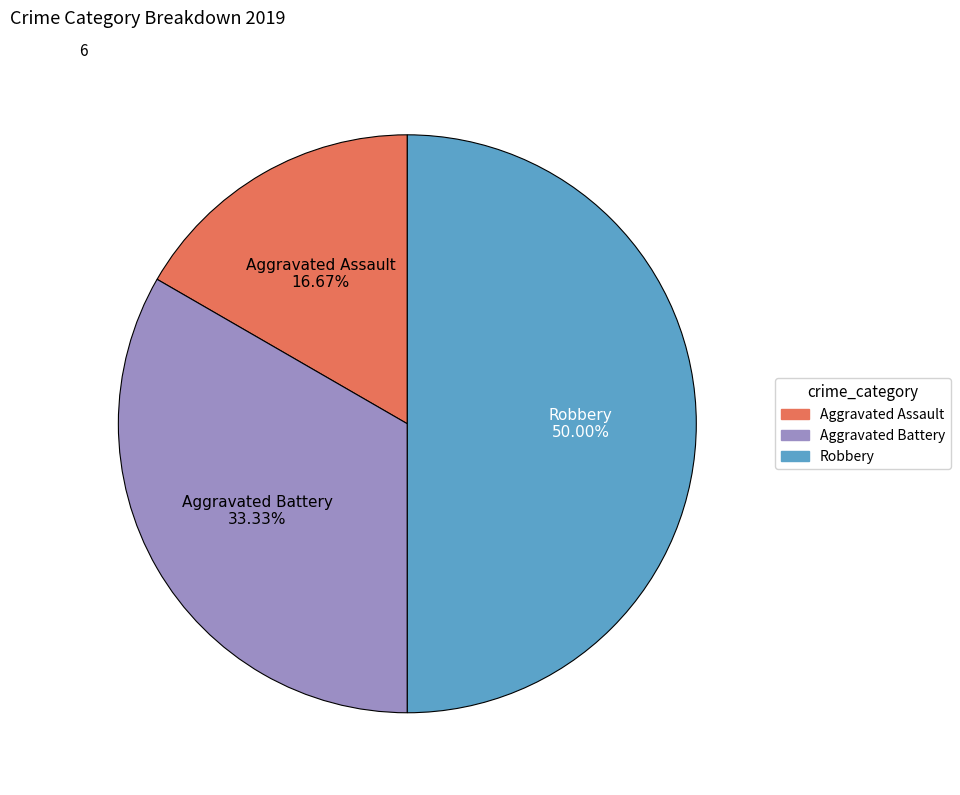

How many slices are in this pie chart?

3